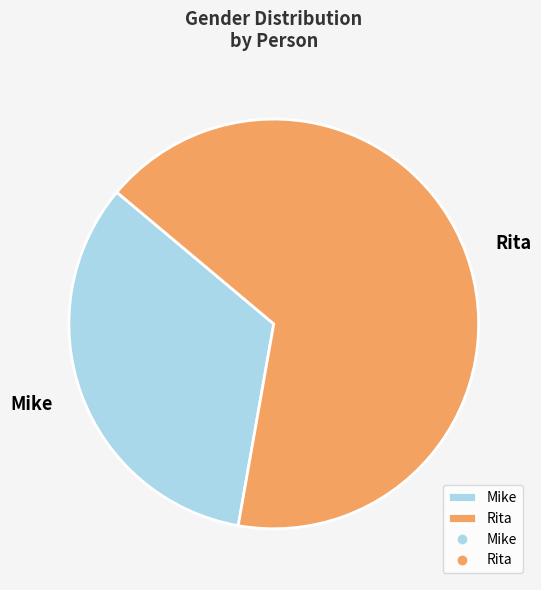

Which category has the biggest portion of the pie?

Rita